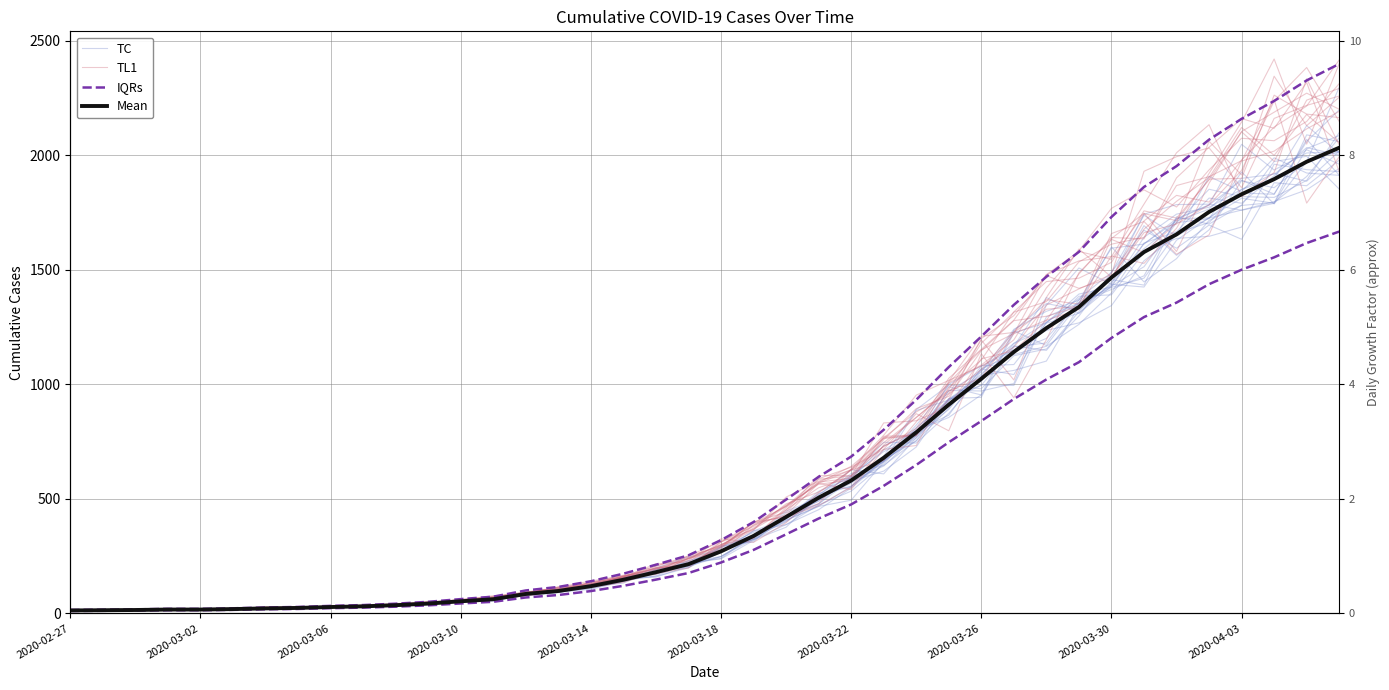

What is the difference between the IQRs values at 26 and 14?

831.9